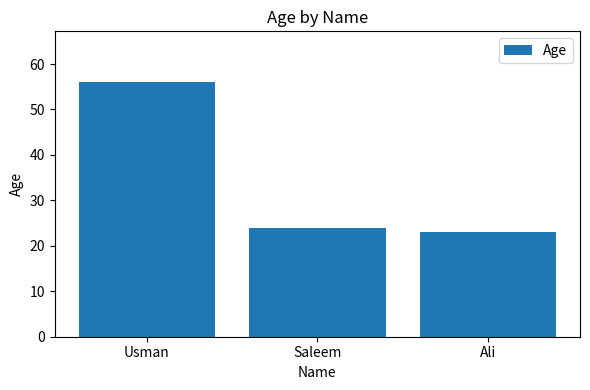

The chart shows a value of 24 at Saleem. True or false?

True